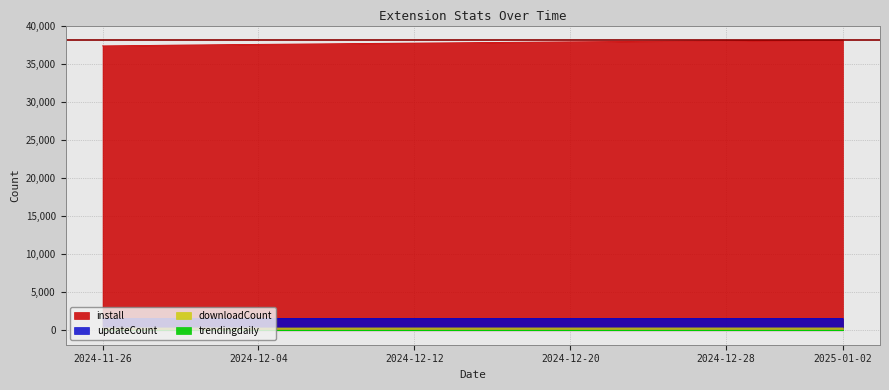

What is the sum of all install values?

755355.0